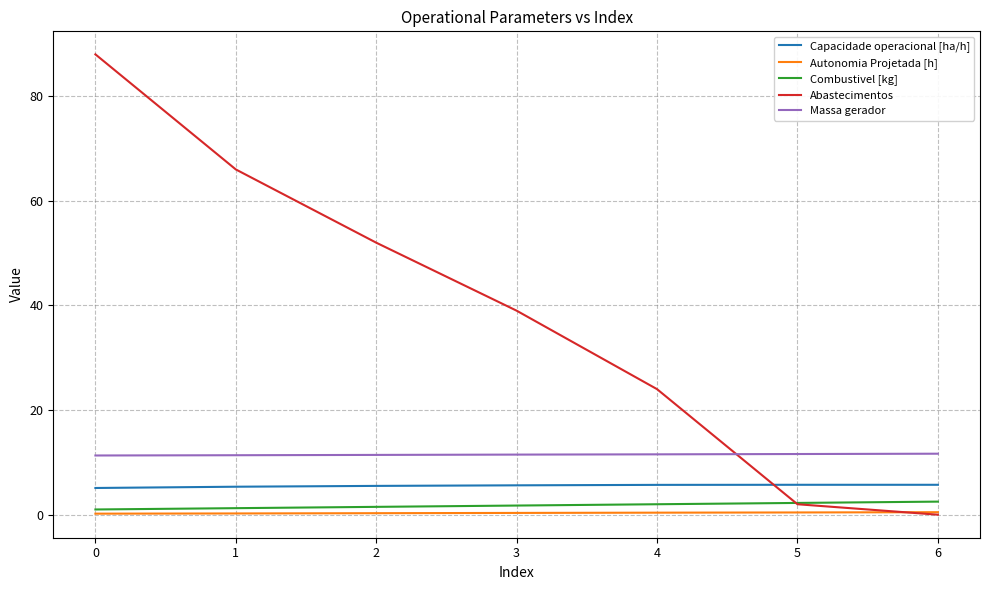

What is the highest value of the Abastecimentos series?

88.0